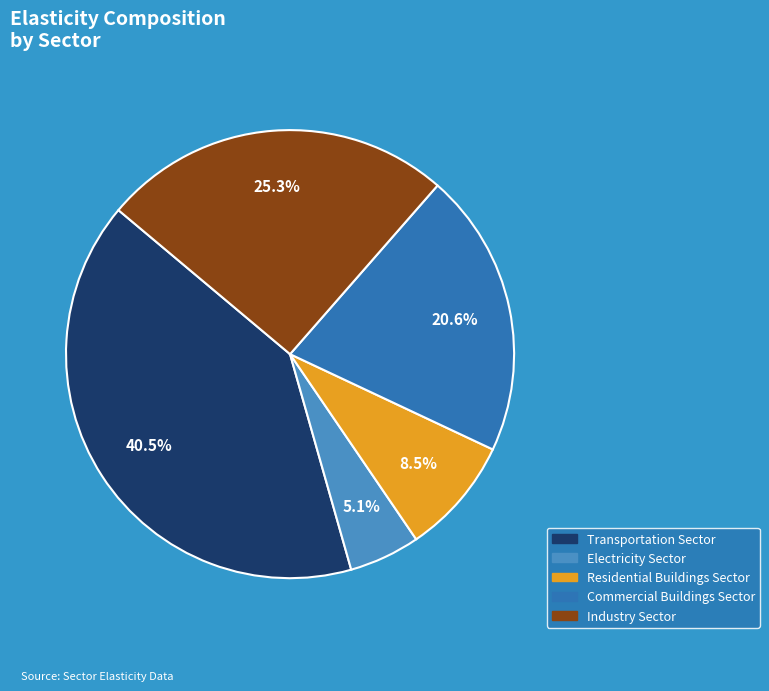

True or false: Electricity Sector accounts for 1% of the total.

False